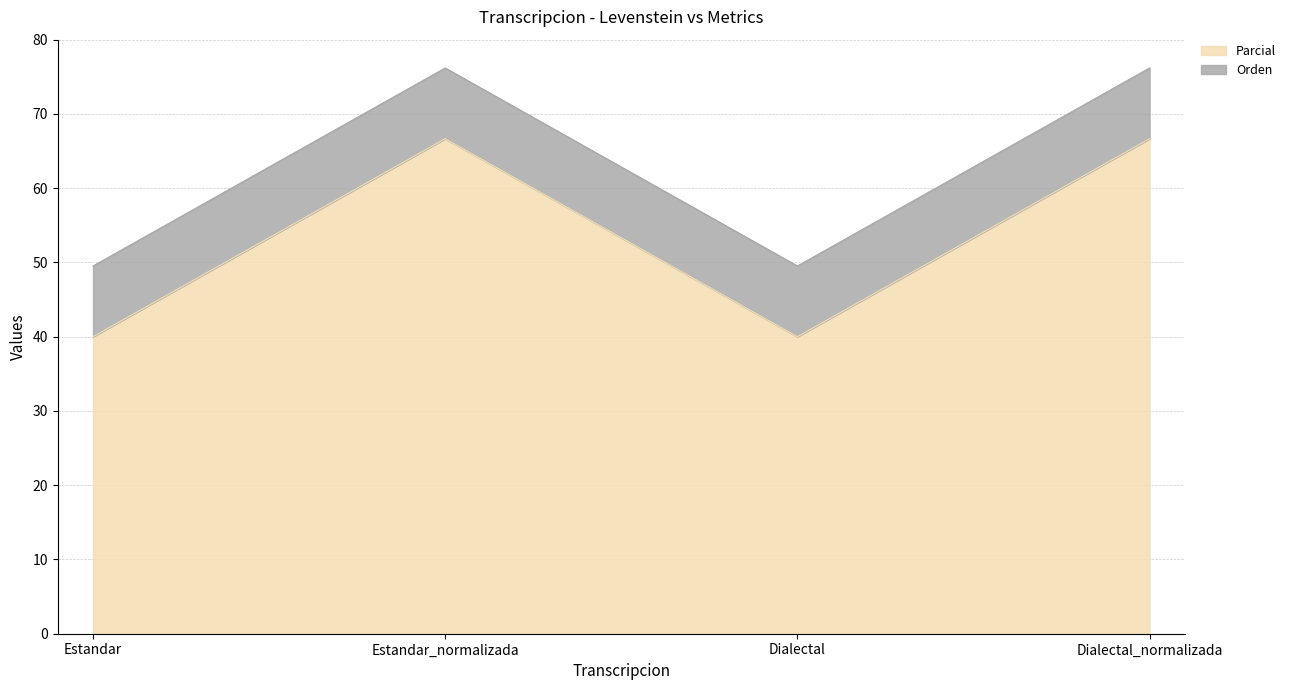

Which category has the highest value across all series?

Estandar_normalizada